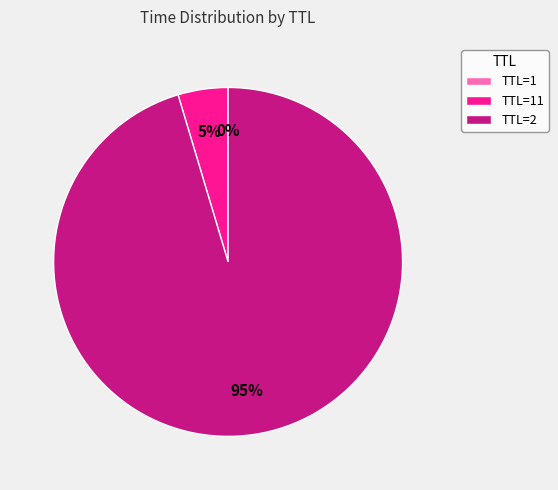

True or false: TTL=2 accounts for 95% of the total.

True